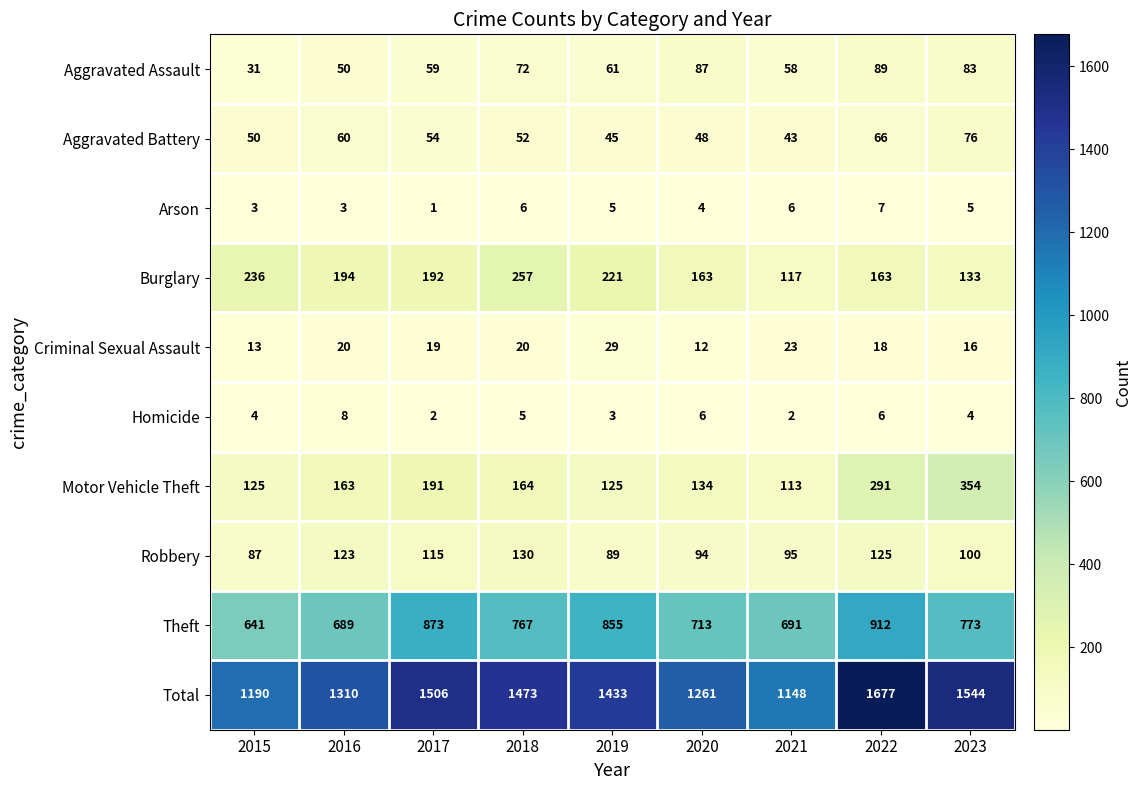

What is the maximum value for Arson?

7